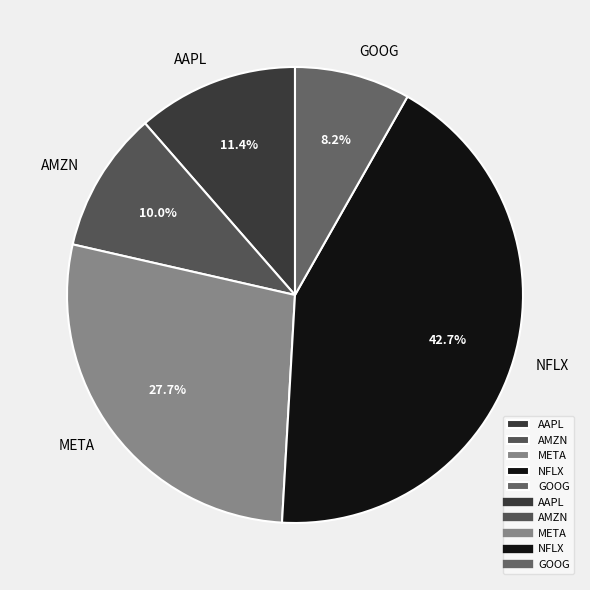

How many slices are in this pie chart?

5